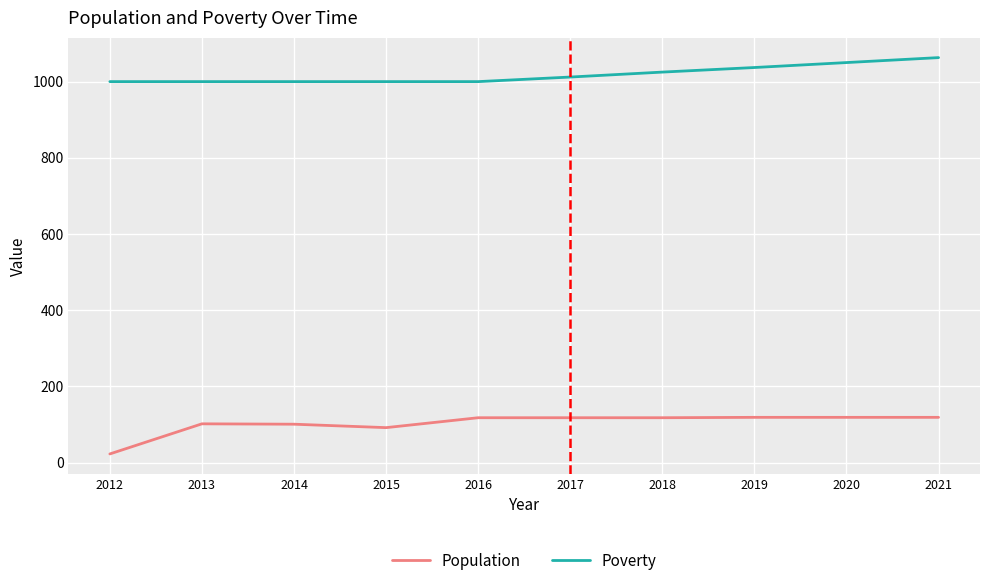

What is the maximum value shown in the chart?

1063